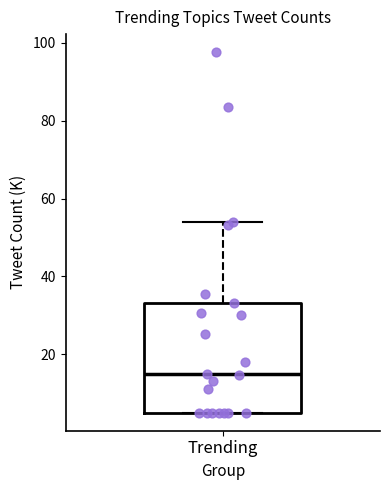

Transcribe this box plot: give where the median line is, the range the box spans, and where the two whiskers end, as read against the y-axis. The values are not printed on the chart, so give them approximately, as read against the axis.

median 16, box 6 to 34, whiskers 6 to 54